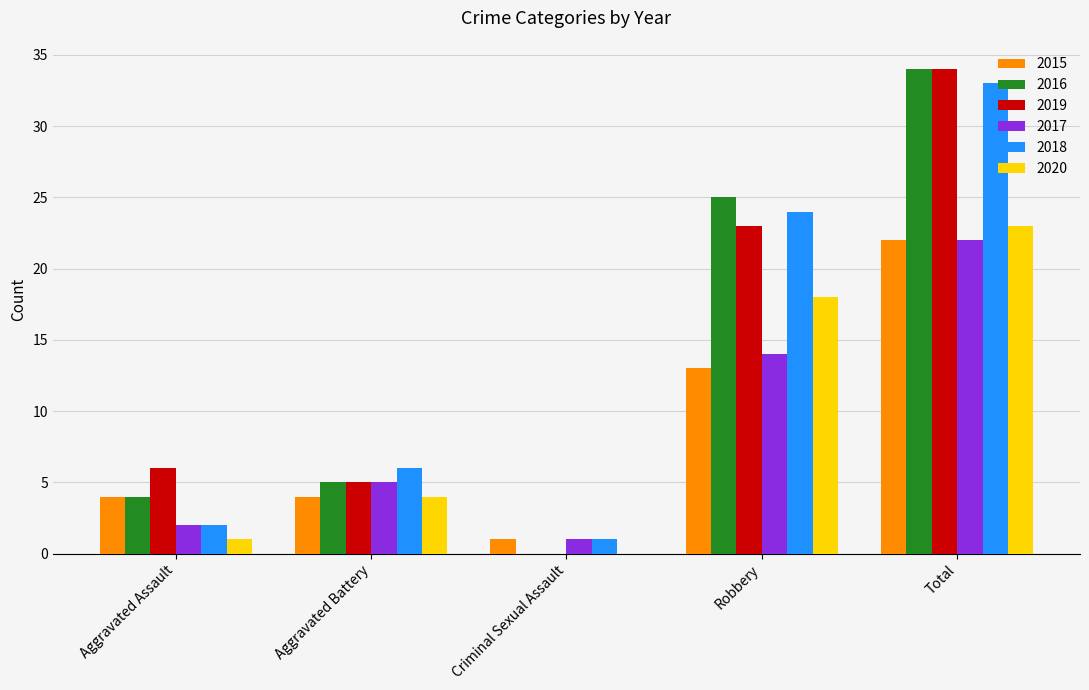

What is the highest value of the 2018 series?

33